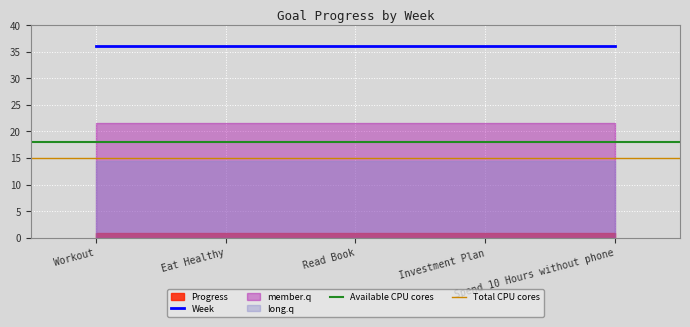

What is the label of the 1st point from the right?

Spend 10 Hours without phone